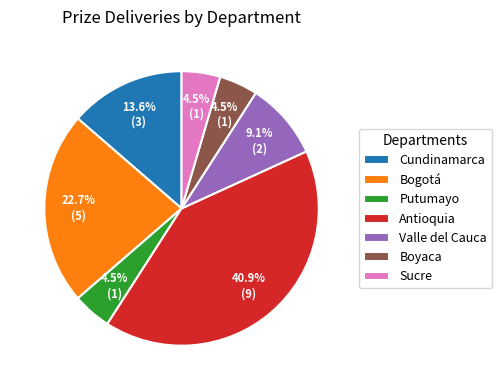

What portion of the pie excludes Valle del Cauca?

90.9%